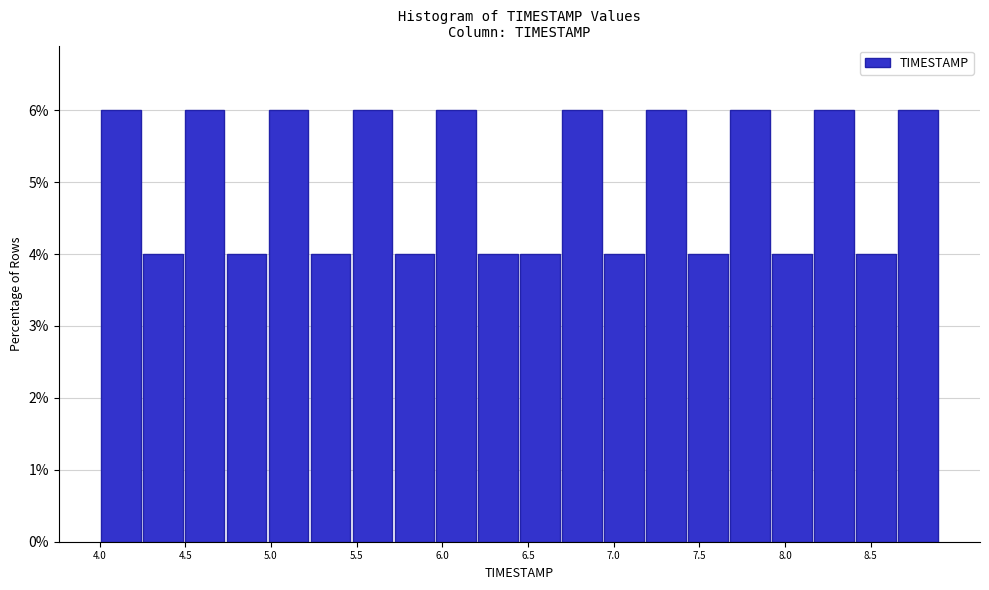

Reading left to right, transcribe this chart: for each bar, give the range it covers on the x-axis and its height. Neither the bar edges nor the heights are printed on the chart, so give them approximately, as read against the axes.

4.000 to 4.245: 6
4.245 to 4.490: 4
4.490 to 4.735: 6
4.735 to 4.980: 4
4.980 to 5.225: 6
5.225 to 5.470: 4
5.470 to 5.715: 6
5.715 to 5.960: 4
5.960 to 6.205: 6
6.205 to 6.450: 4
6.450 to 6.695: 4
6.695 to 6.940: 6
6.940 to 7.185: 4
7.185 to 7.430: 6
7.430 to 7.675: 4
7.675 to 7.920: 6
7.920 to 8.165: 4
8.165 to 8.410: 6
8.410 to 8.655: 4
8.655 to 8.900: 6